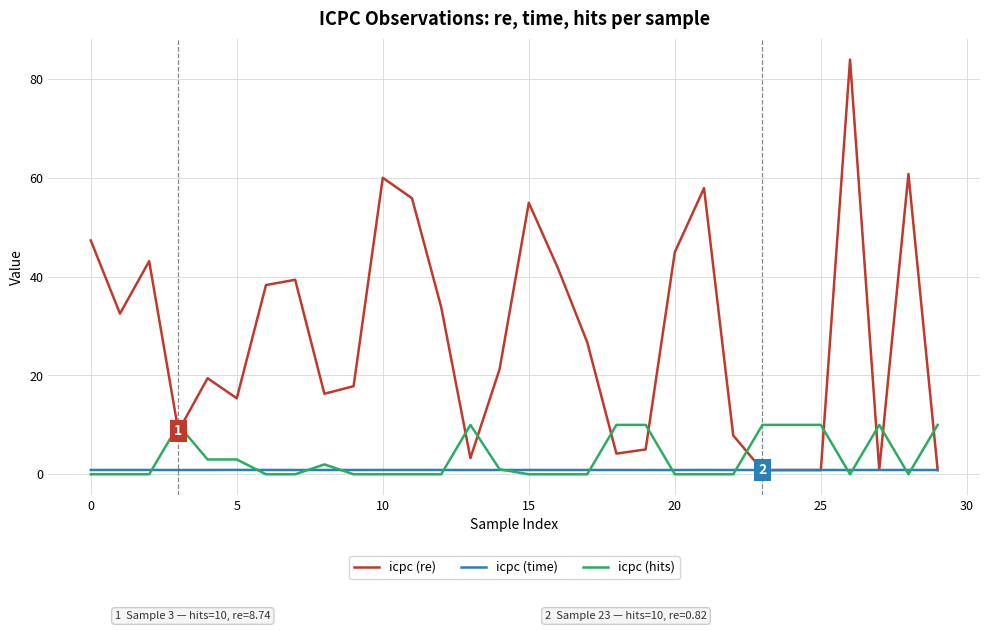

How many lines are shown in the chart?

3